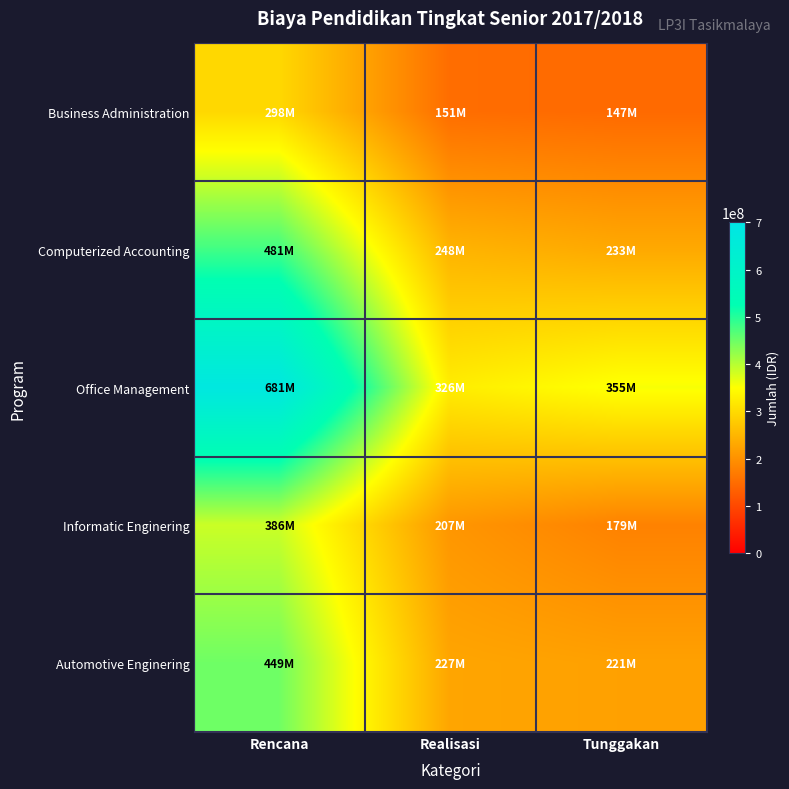

How many categories are shown in the chart?

3